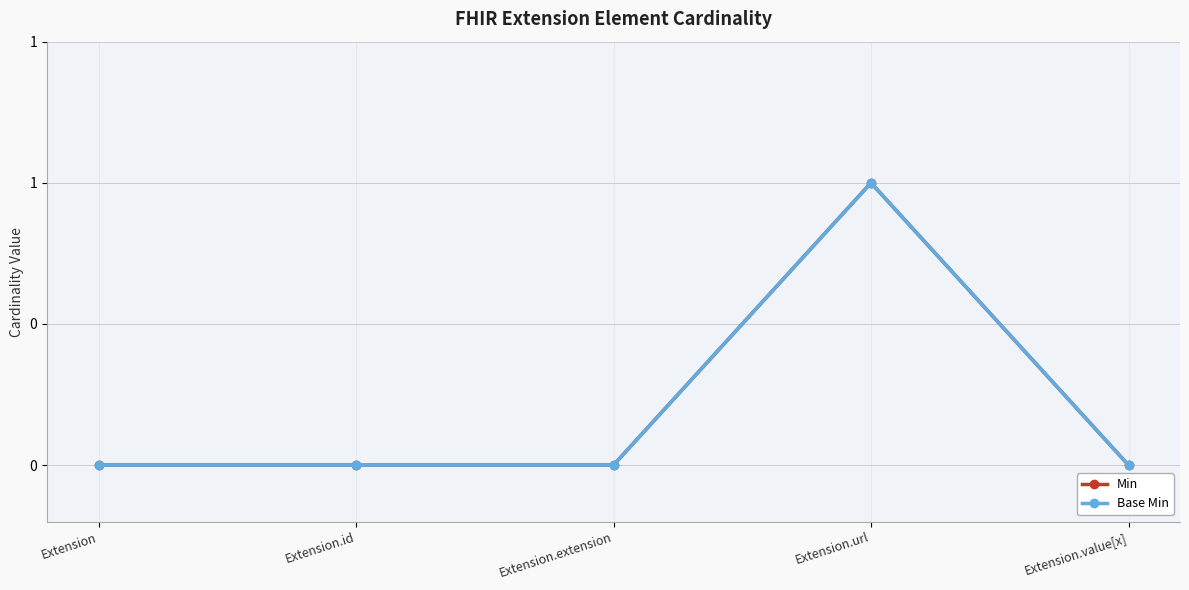

Does the chart have visible grid lines?

Yes